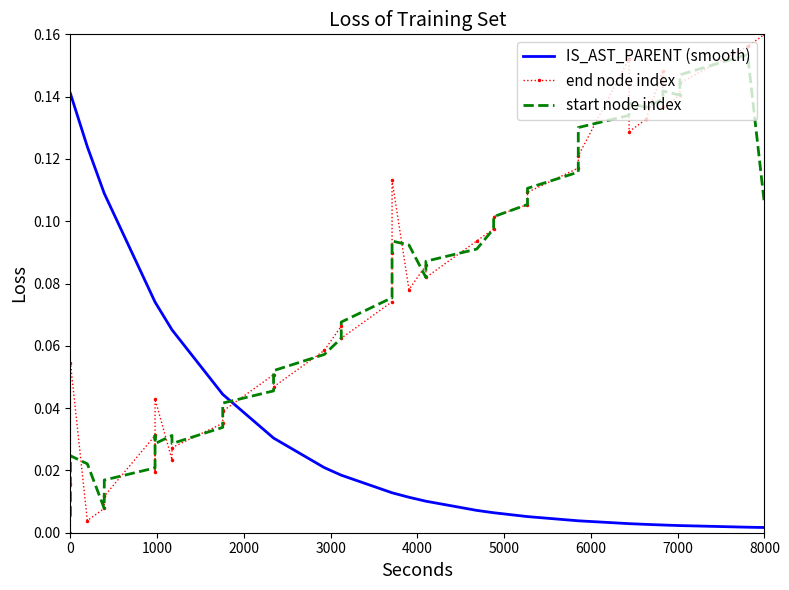

True or false: start node index has more than 1 interior local peaks.

True